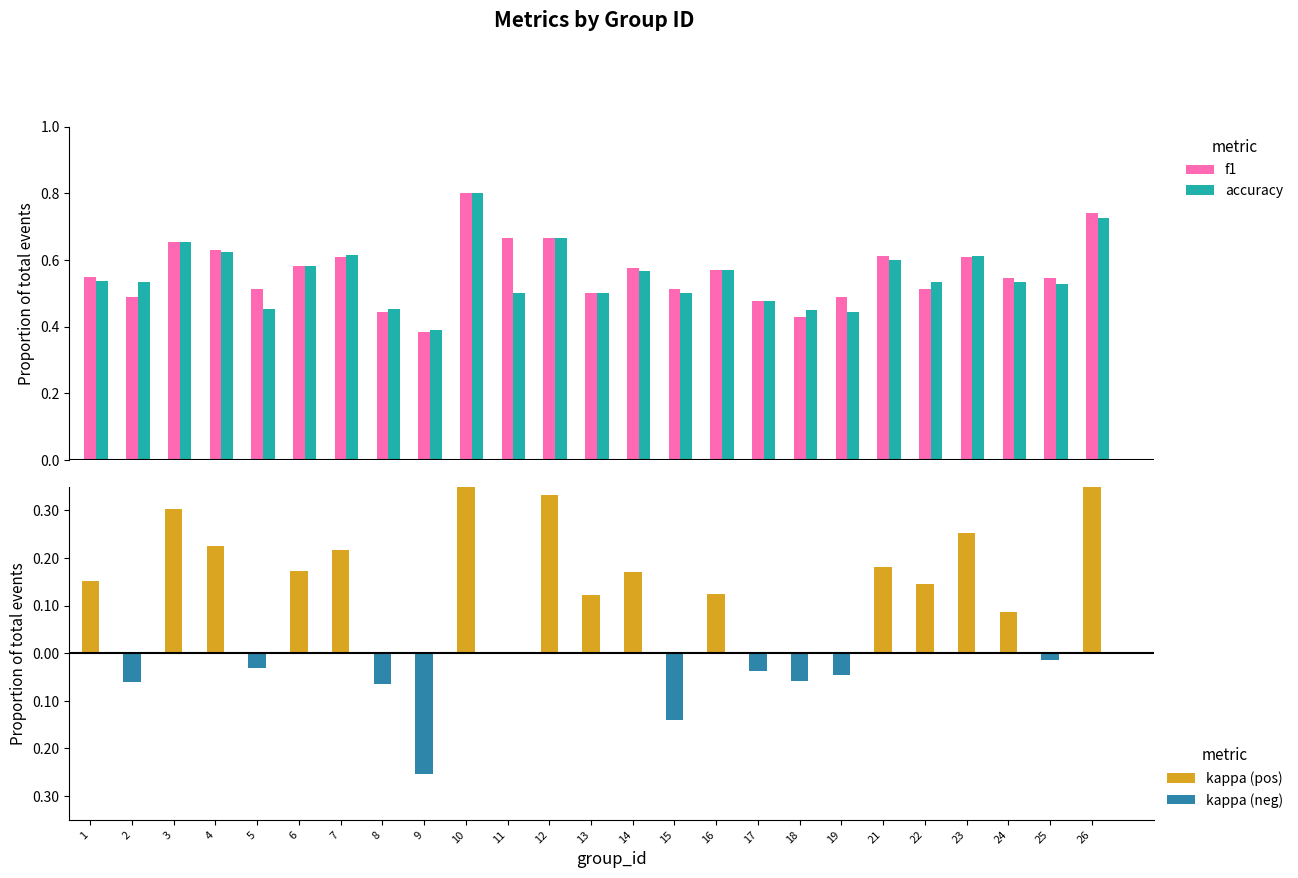

What are all the series names shown in the legend?

f1, accuracy, kappa (pos), kappa (neg)